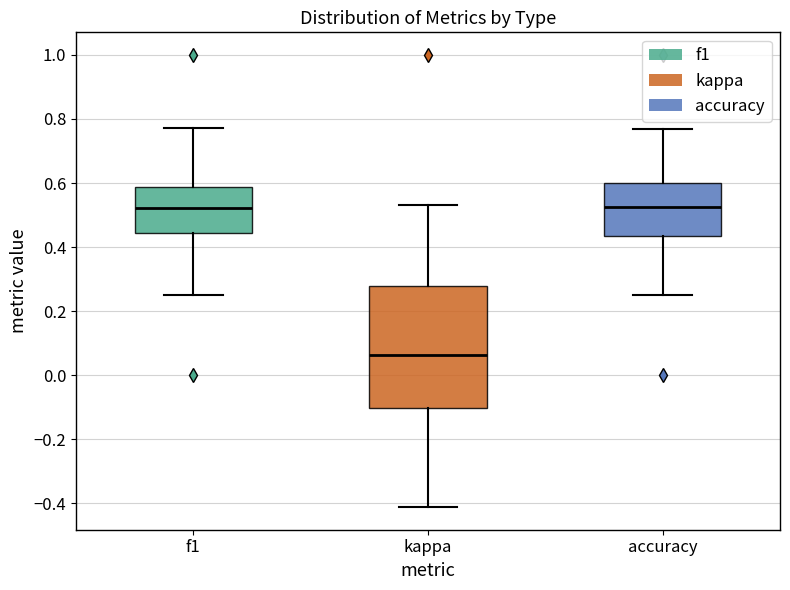

Reading left to right, read every box against the y-axis: the position of its median line, the range the box covers, and the ends of its whiskers. The values are not printed on the chart, so give them approximately, as read against the axis.

f1: median 0.52, box 0.44 to 0.58, whiskers 0.26 to 0.78
kappa: median 0.06, box -0.10 to 0.28, whiskers -0.42 to 0.54
accuracy: median 0.52, box 0.44 to 0.60, whiskers 0.26 to 0.76